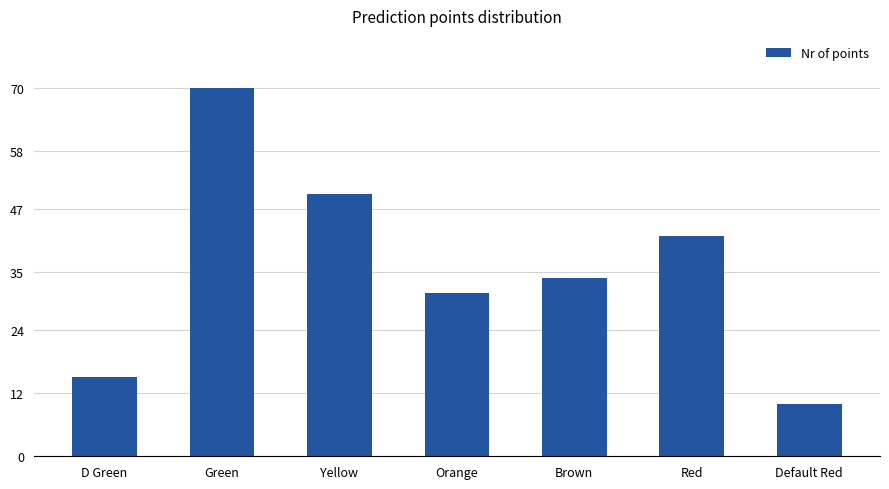

Is it true that the value at Orange is 13?

False